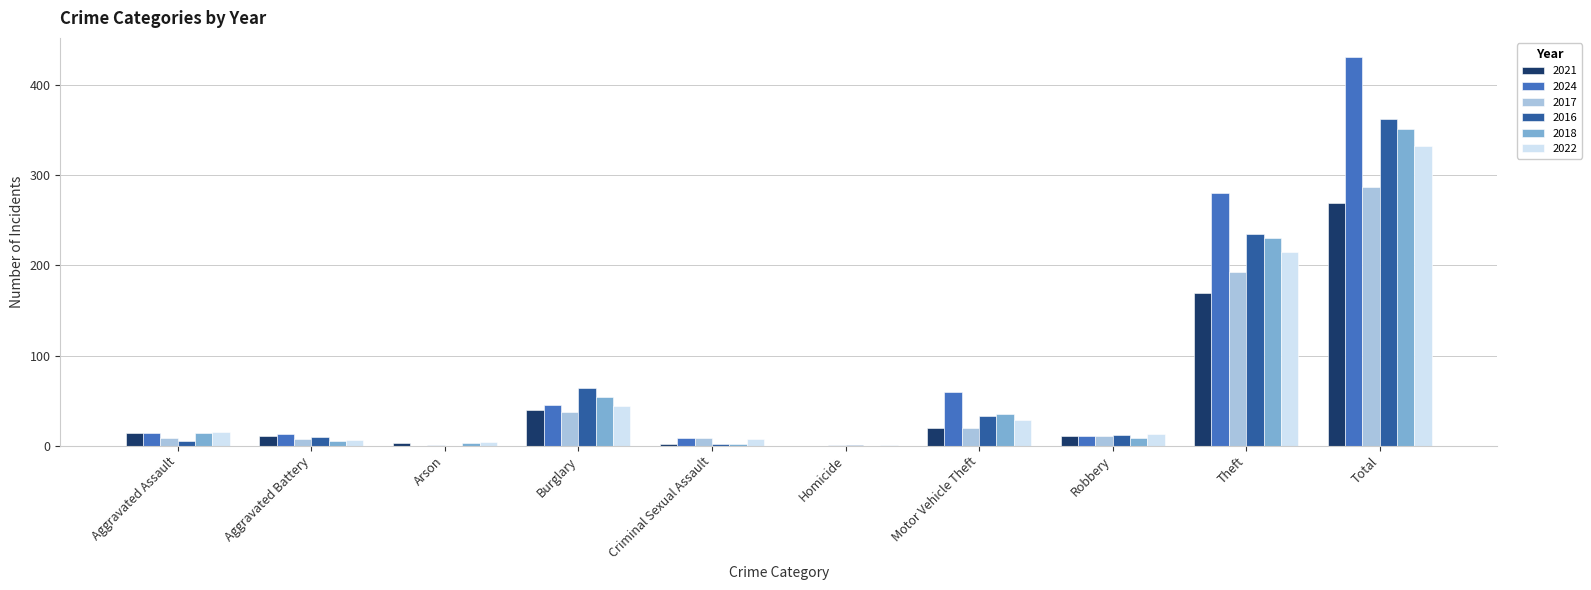

Between Motor Vehicle Theft and Total, which series saw the biggest shift?

2024